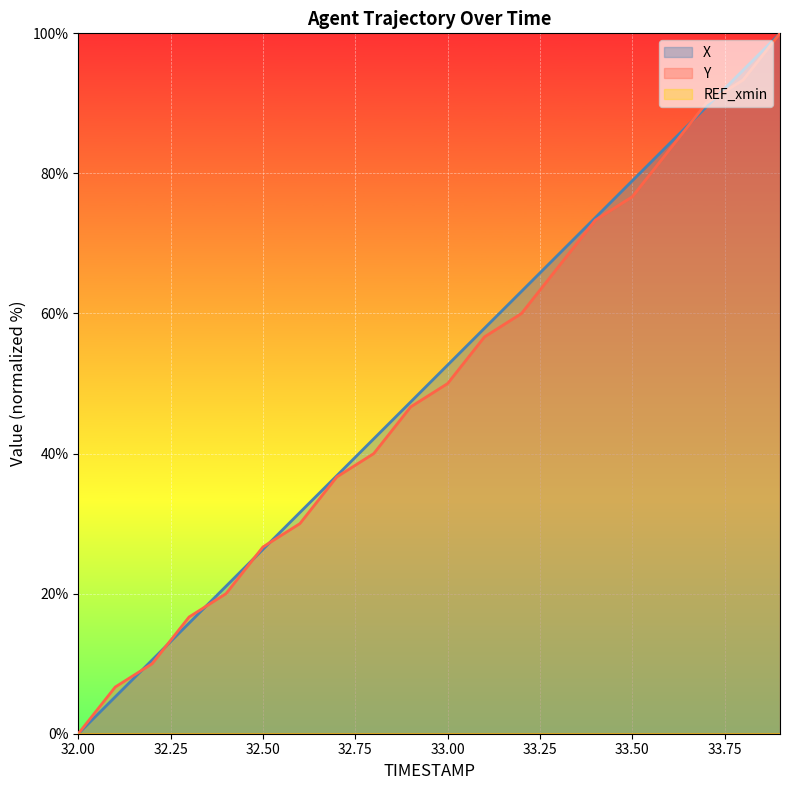

Count the number of data series in this chart.

3